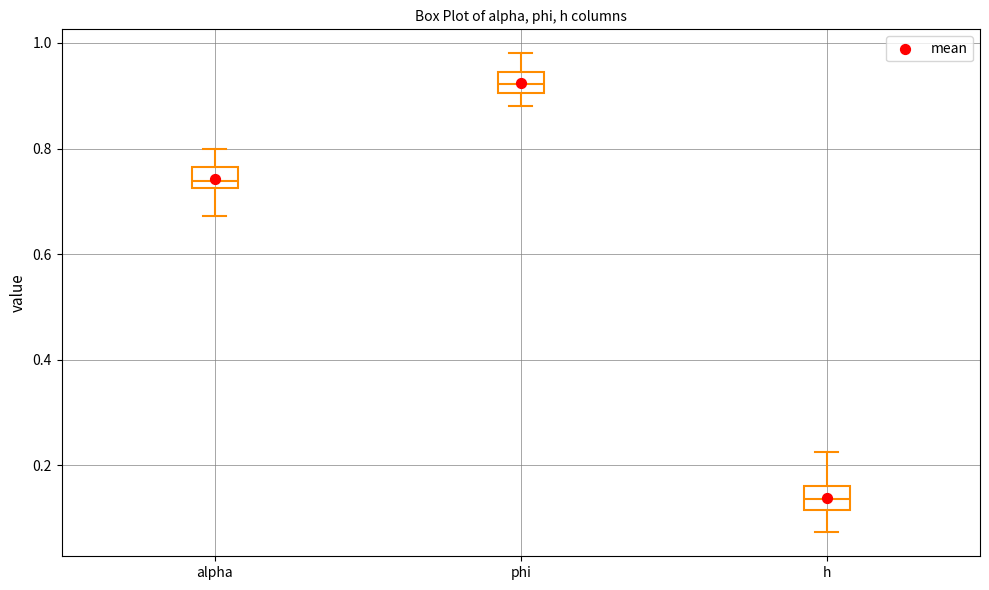

Where is the upper edge of the box for phi on the y-axis? The values are not printed on the chart, so give them approximately, as read against the axis.

0.94